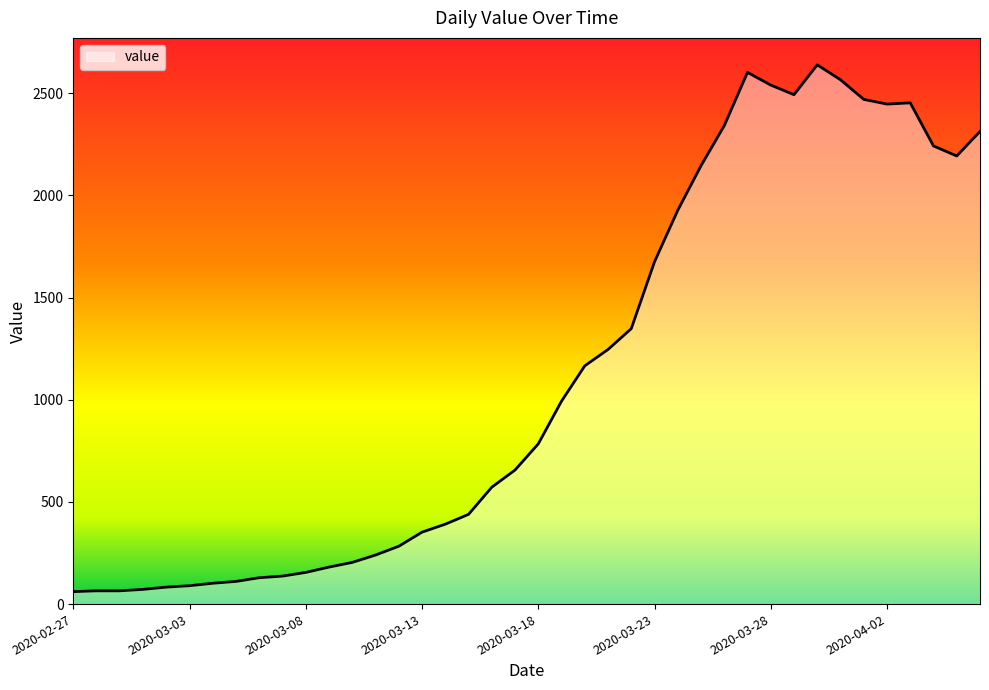

What is the difference between the maximum and minimum values?

2578